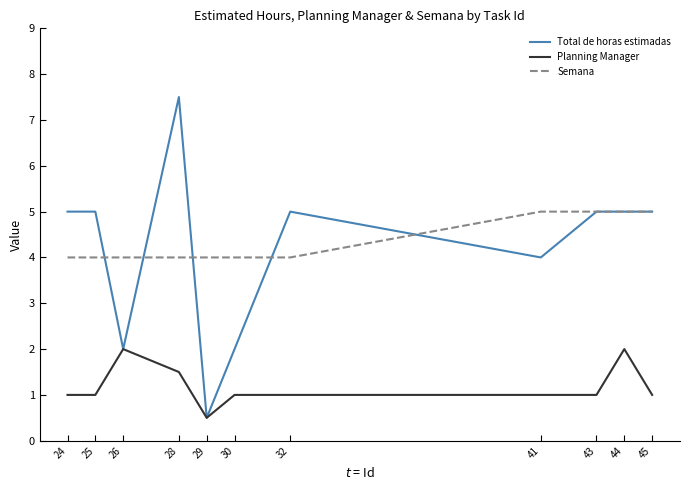

Is it true that Semana equals 4.0 at 28?

True